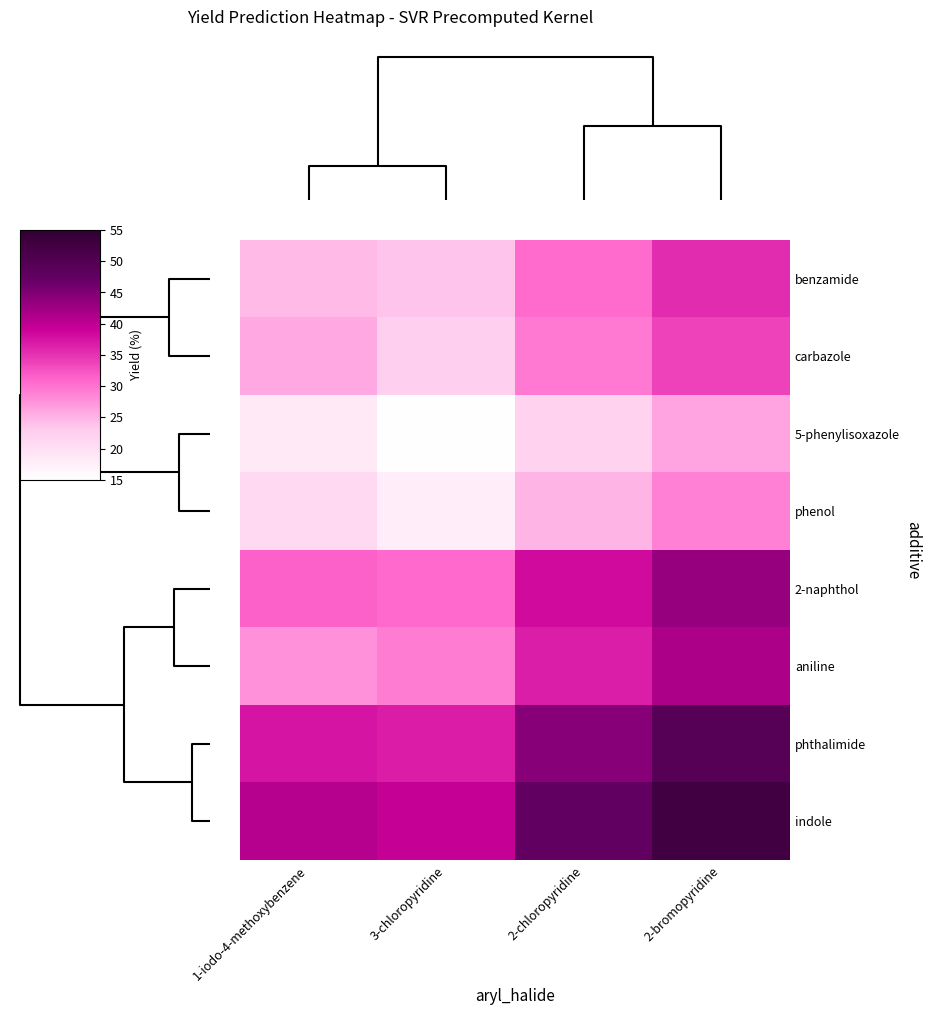

Reading right to left, transcribe all the data shown in this chart.

benzamide: 2-bromopyridine=35.5	2-chloropyridine=30.8	3-chloropyridine=23.6	1-iodo-4-methoxybenzene=24.4
carbazole: 2-bromopyridine=33.8	2-chloropyridine=29.6	3-chloropyridine=22.6	1-iodo-4-methoxybenzene=25.8
5-phenylisoxazole: 2-bromopyridine=26.1	2-chloropyridine=22.2	3-chloropyridine=15.3	1-iodo-4-methoxybenzene=18.5
phenol: 2-bromopyridine=28.9	2-chloropyridine=24.9	3-chloropyridine=17.9	1-iodo-4-methoxybenzene=21.2
2-naphthol: 2-bromopyridine=43.2	2-chloropyridine=38.3	3-chloropyridine=30.8	1-iodo-4-methoxybenzene=31.5
aniline: 2-bromopyridine=41.5	2-chloropyridine=36.6	3-chloropyridine=29.3	1-iodo-4-methoxybenzene=27.7
phthalimide: 2-bromopyridine=49.5	2-chloropyridine=44.4	3-chloropyridine=36.8	1-iodo-4-methoxybenzene=37.4
indole: 2-bromopyridine=52.7	2-chloropyridine=47.5	3-chloropyridine=39.6	1-iodo-4-methoxybenzene=40.6